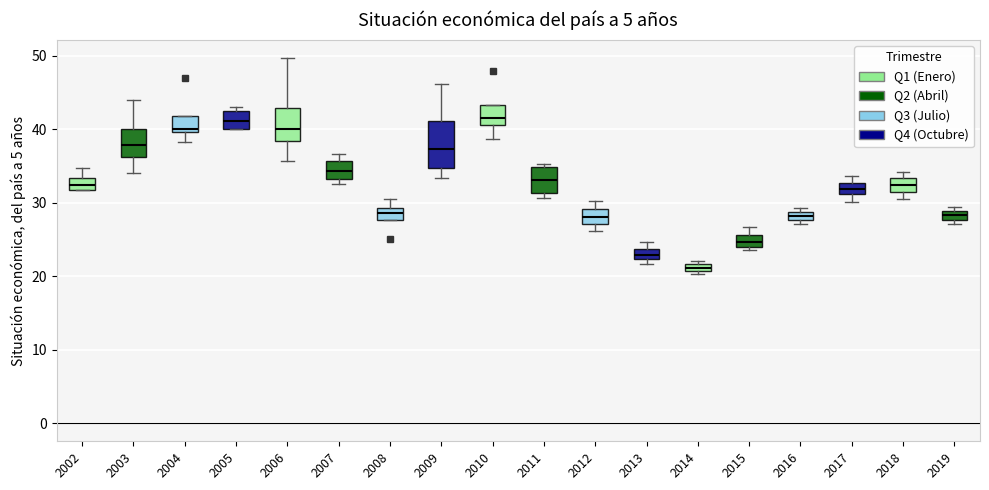

Comparing the boxes themselves (not the whiskers), which one is the tallest?

2009